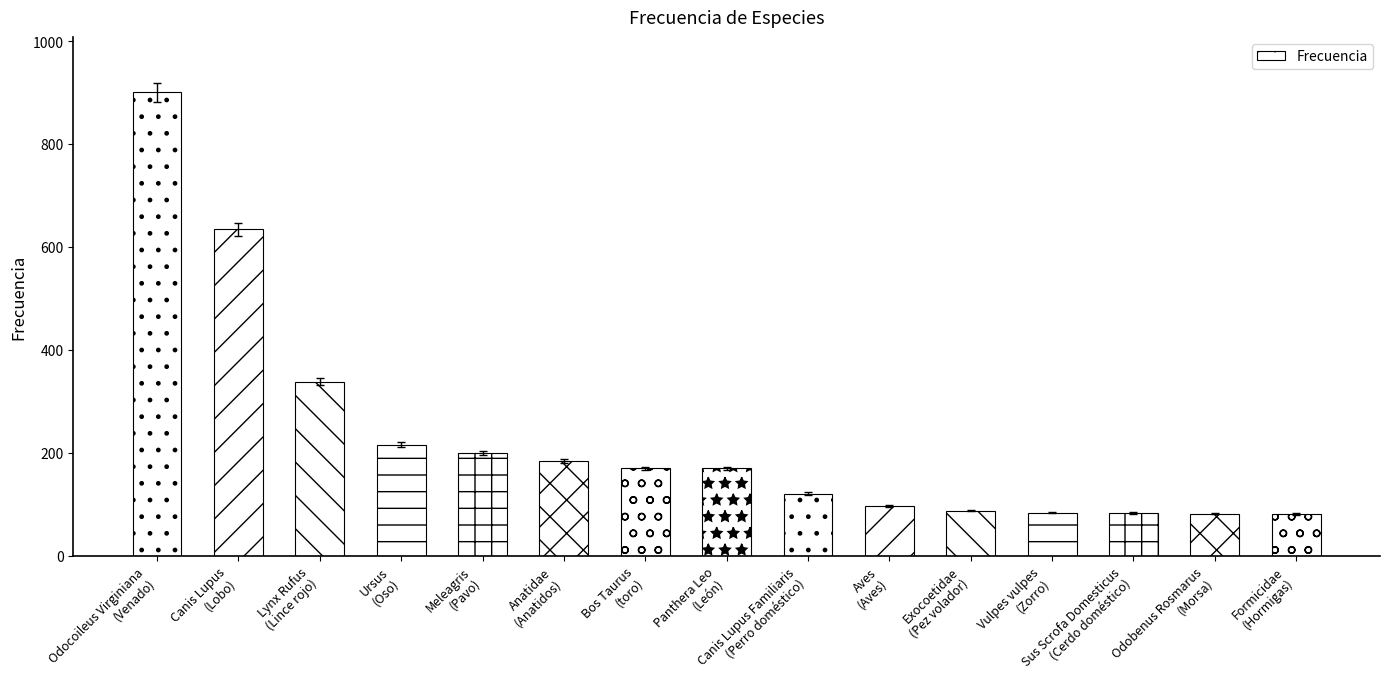

The chart shows a value of 83 at Sus Scrofa Domesticus
(Cerdo doméstico). True or false?

True